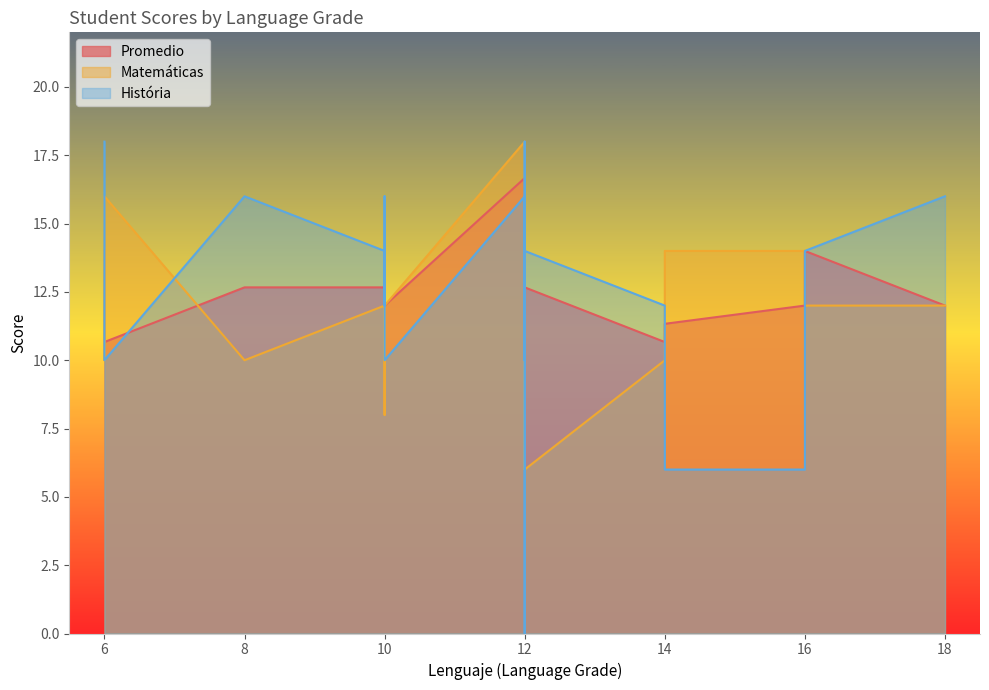

What is the value of the Promedio point at the 13th from the left?

16.7